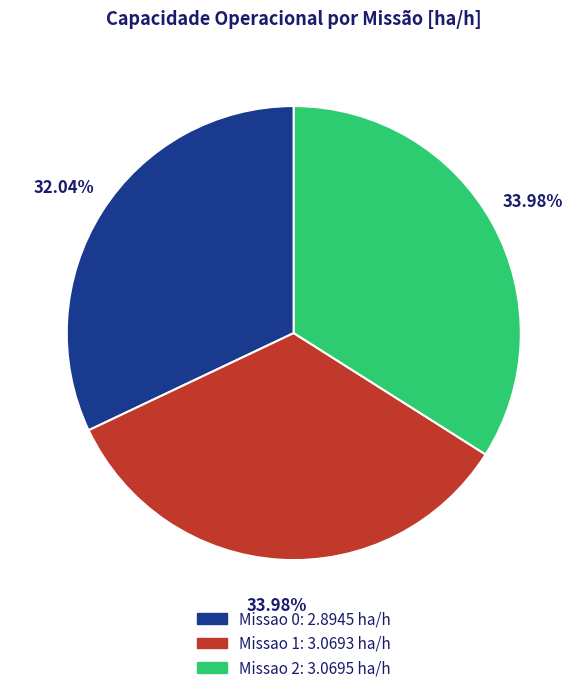

To the nearest percent, what is the combined percentage of Missao 0 and Missao 2?

66%